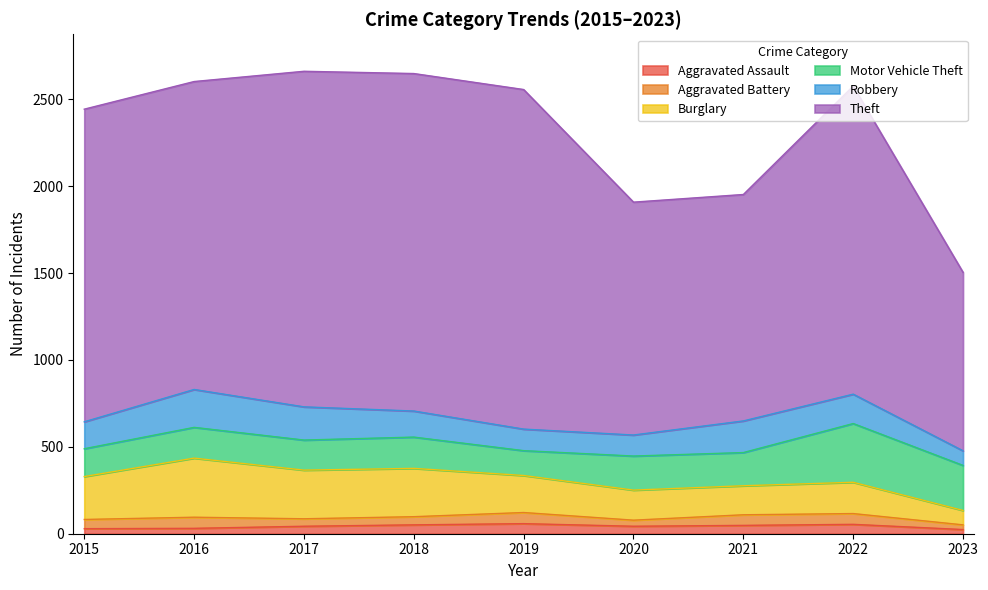

Rank the series at 2020 from lowest to highest value.

Aggravated Battery, Aggravated Assault, Robbery, Burglary, Motor Vehicle Theft, Theft